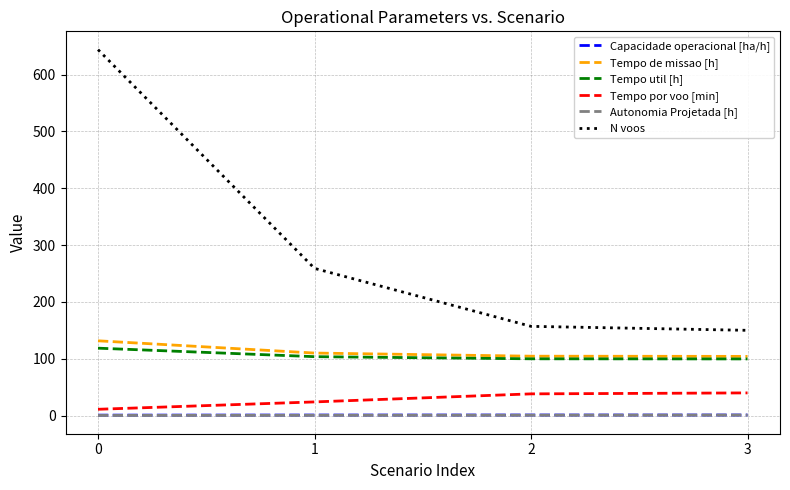

True or false: N voos and Tempo por voo [min] intersect in this chart.

False